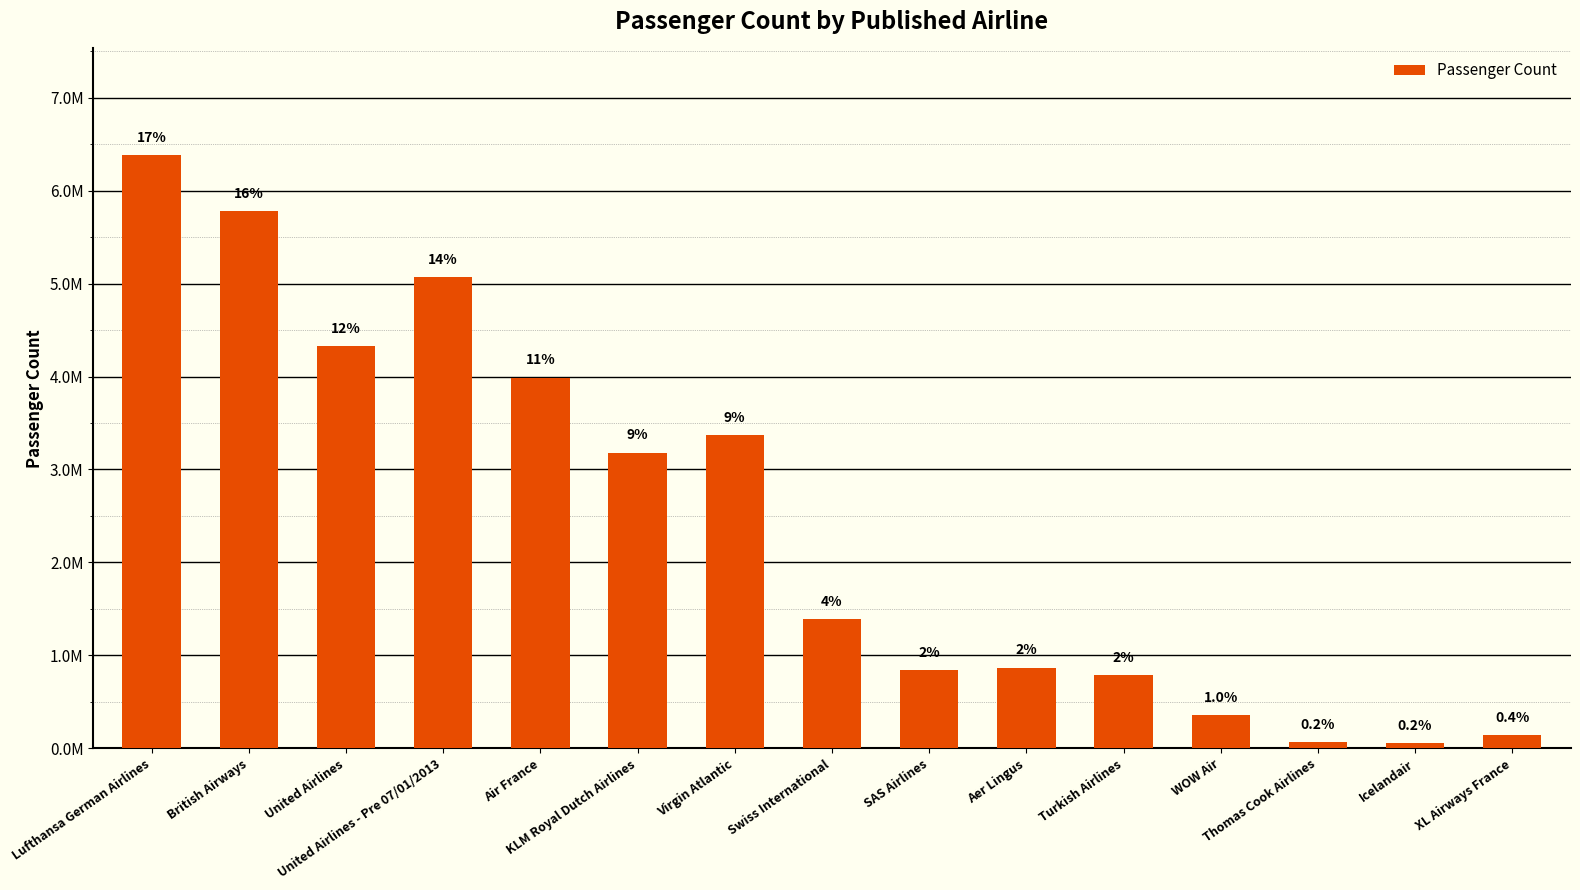

Reading right to left, what are all the values shown in this chart?

XL Airways France=138126	Icelandair=55994	Thomas Cook Airlines=62946	WOW Air=359809	Turkish Airlines=785513	Aer Lingus=867565	SAS Airlines=841435	Swiss International=1389873	Virgin Atlantic=3365851	KLM Royal Dutch Airlines=3180888	Air France=3987899	United Airlines - Pre 07/01/2013=5072061	United Airlines=4330932	British Airways=5783031	Lufthansa German Airlines=6382505